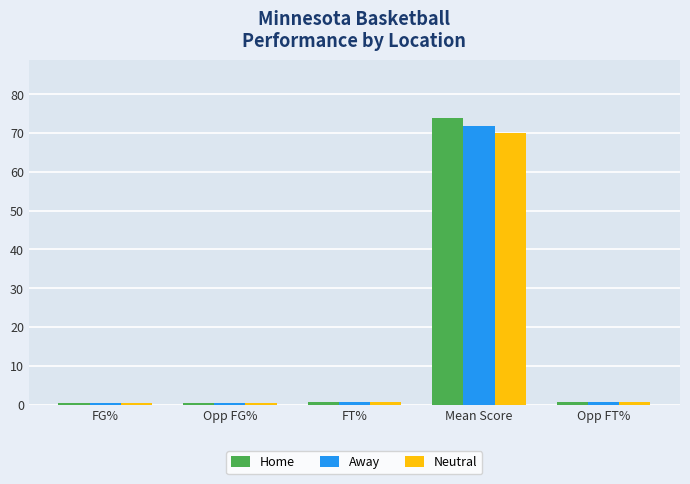

At which label does Home reach its peak?

Mean Score